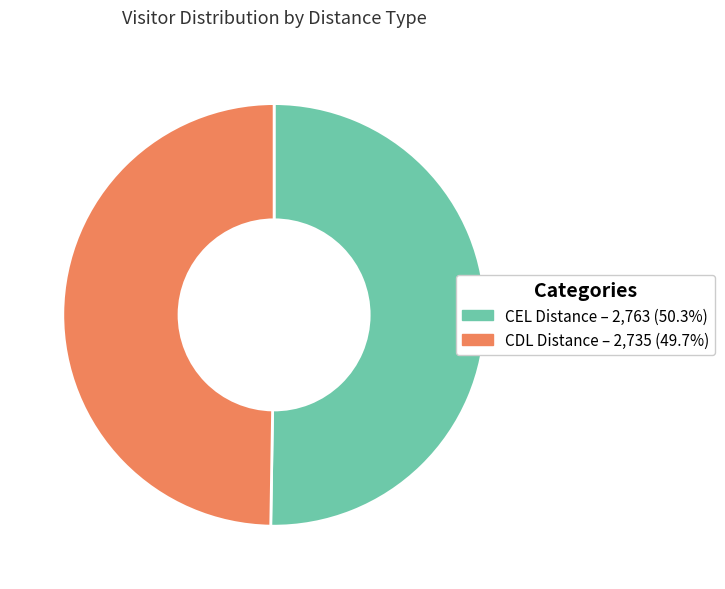

Which slice is the largest?

CEL Distance